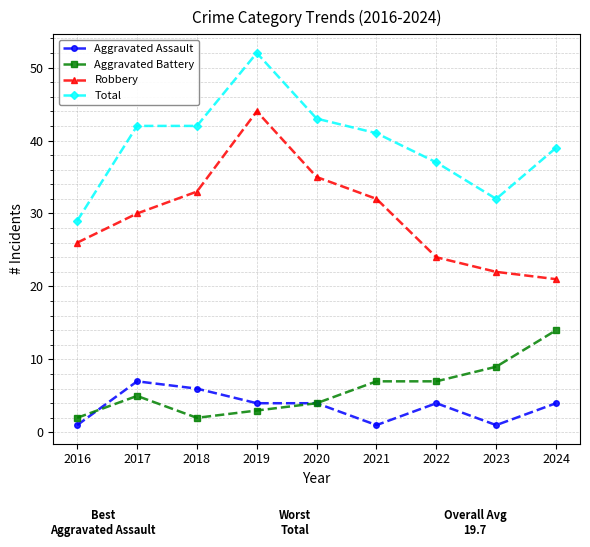

Is it true that Total equals 37 at 2022?

True